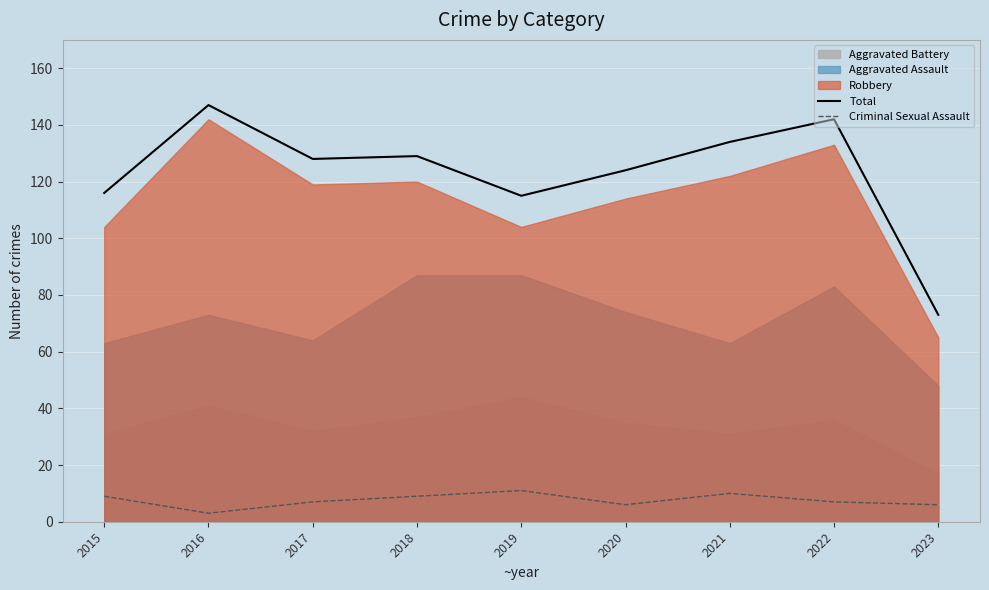

At which label does Total reach its peak?

2016